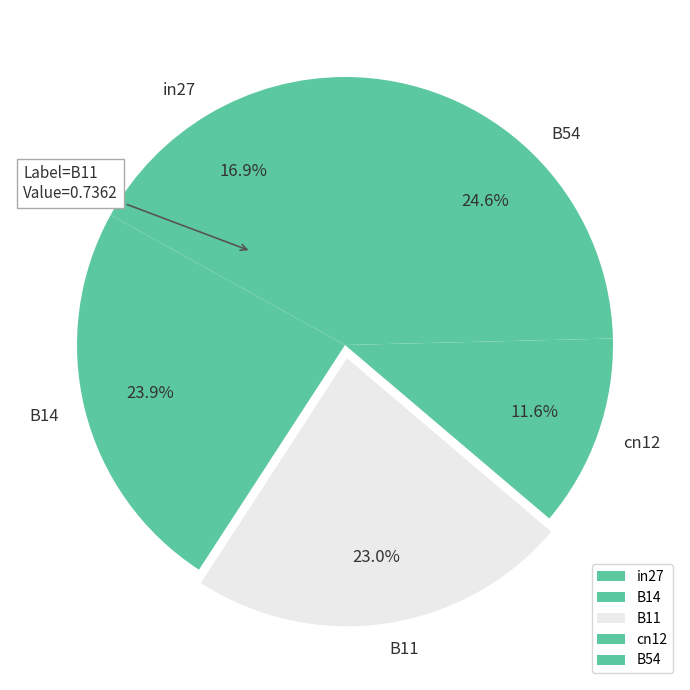

To the nearest percent, what is the combined percentage of cn12 and in27?

29%